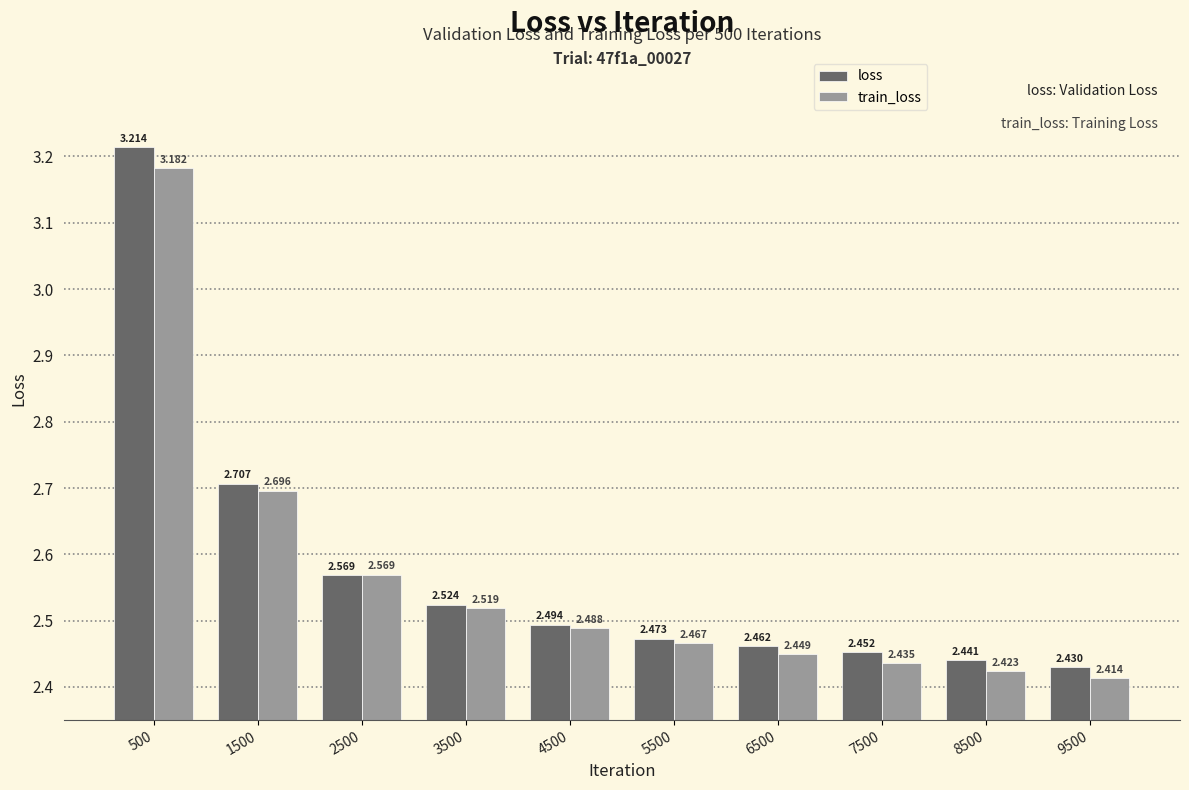

Rank the series by their average value, from lowest to highest.

train_loss, loss